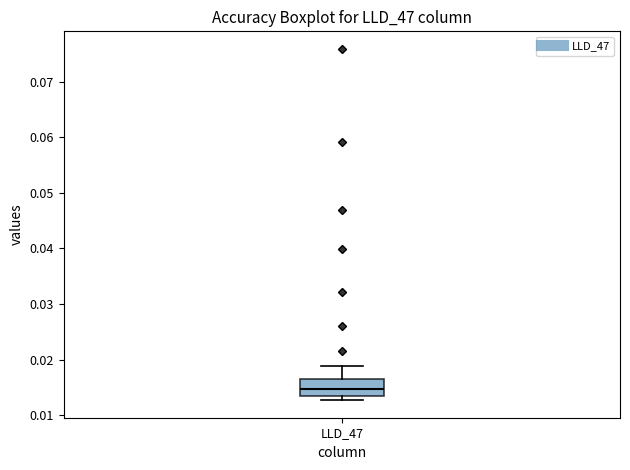

Where does the median line of the box for LLD_47 sit on the y-axis? The values are not printed on the chart, so give them approximately, as read against the axis.

0.015